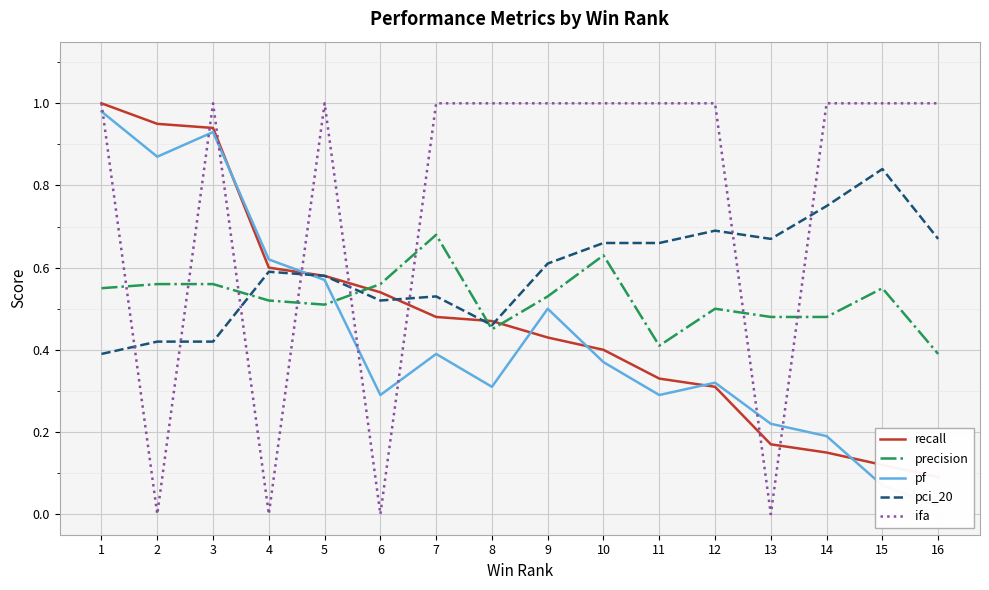

The value of pci_20 at 12 is 0.7. True or false?

True